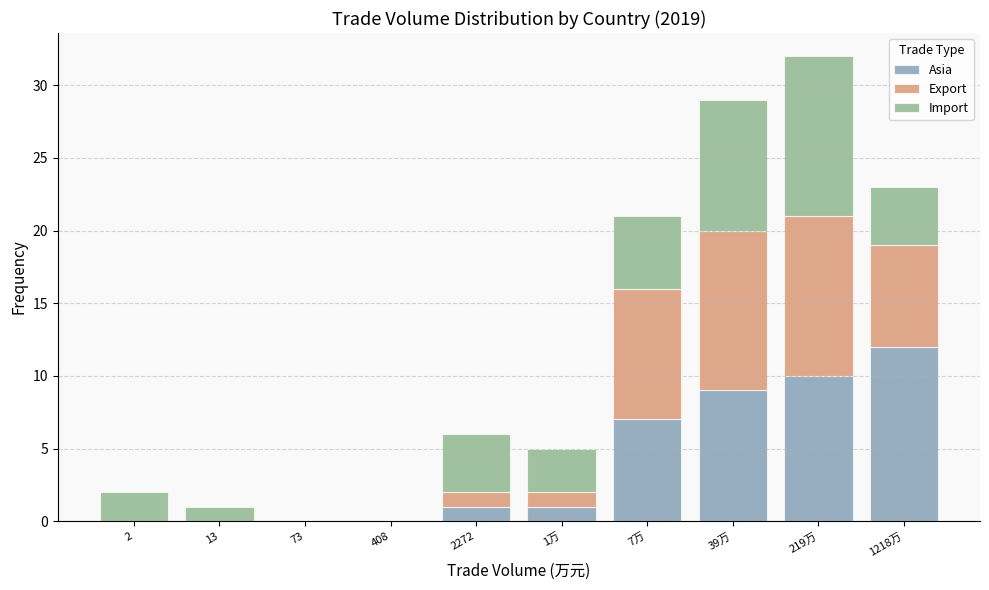

Reading left to right, list the values for the Asia series.

2=0	13=0	73=0	408=0	2272=1	1万=1	7万=7	39万=9	219万=10	1218万=12